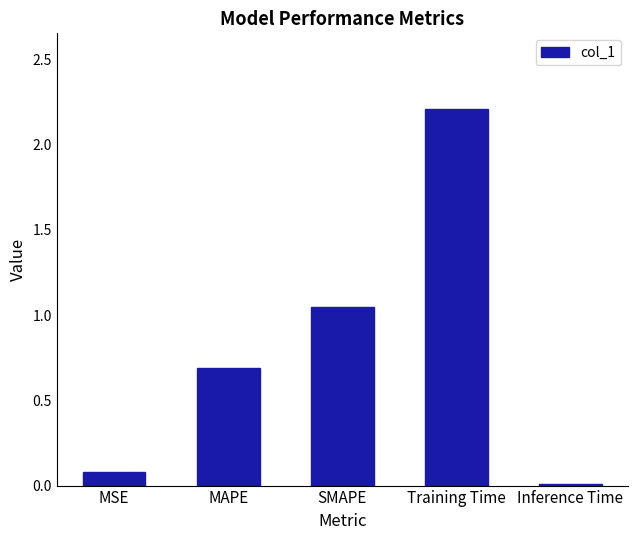

Rank the categories by value from lowest to highest.

Inference Time, MSE, MAPE, SMAPE, Training Time